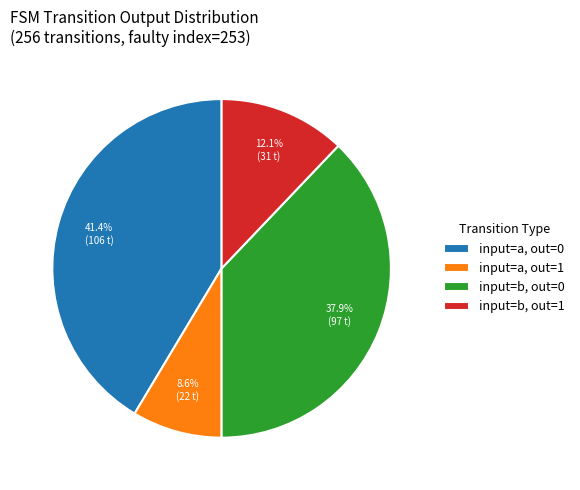

What is the smallest slice in the pie chart?

input=a, out=1